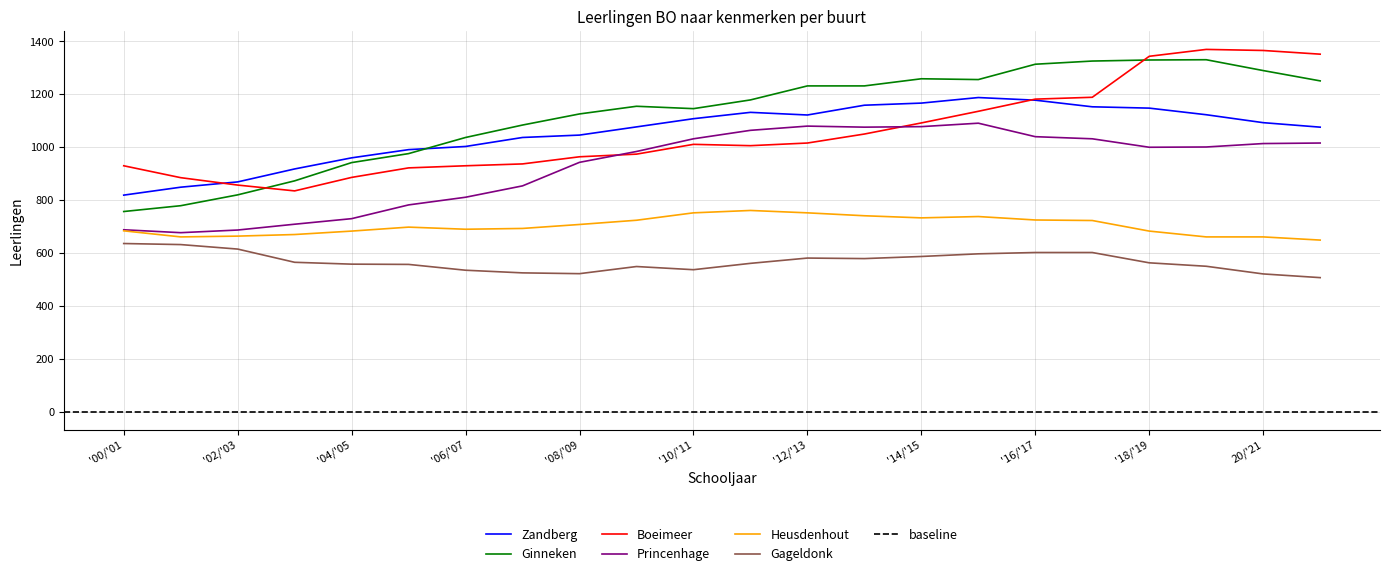

True or false: Ginneken has a value of 617 at '08/'09.

False